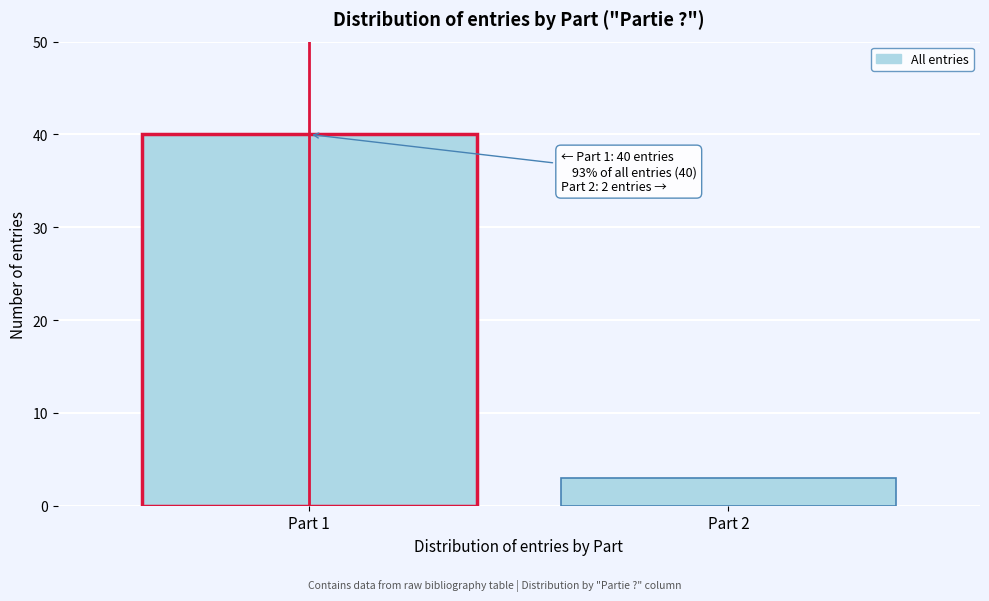

Reading left to right, extract all data points from this chart.

40	3